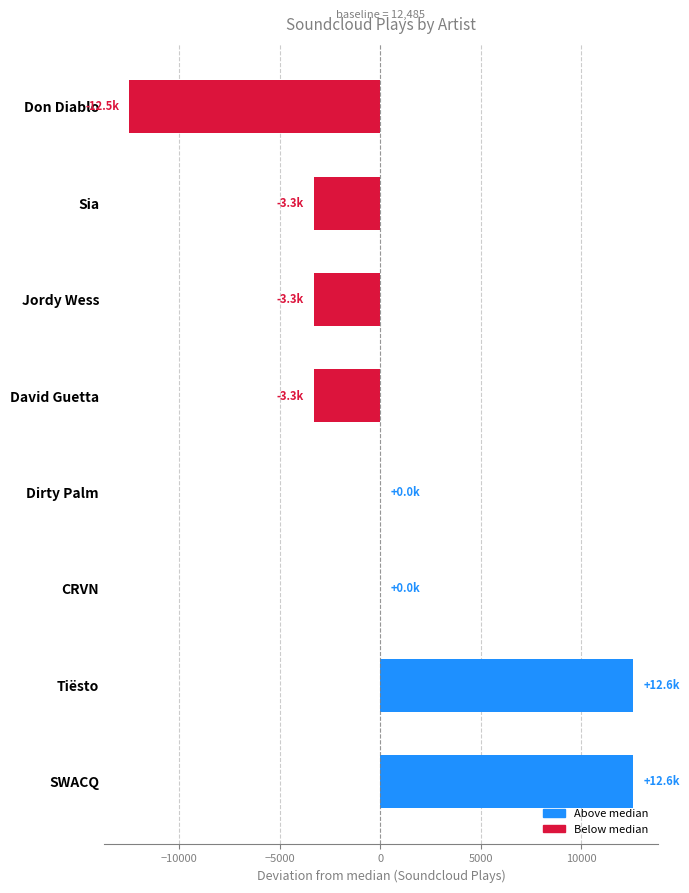

What is the greatest value displayed?

12568